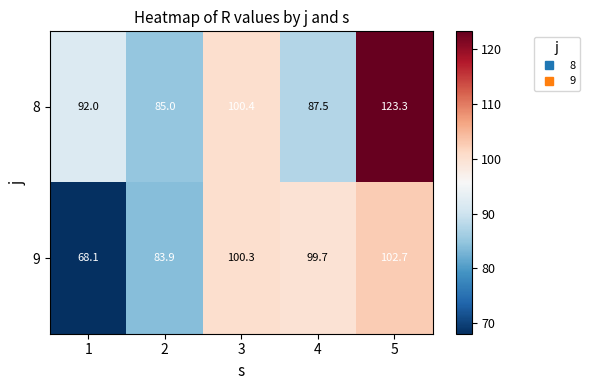

Which series has the largest total across all categories?

8